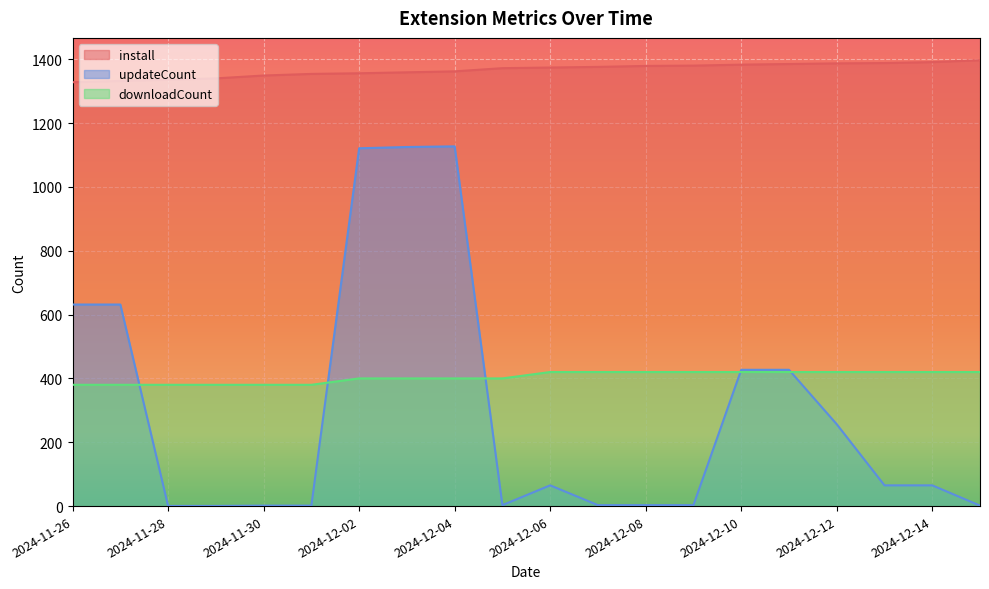

After their last crossing, which series has the higher values: updateCount or downloadCount?

downloadCount